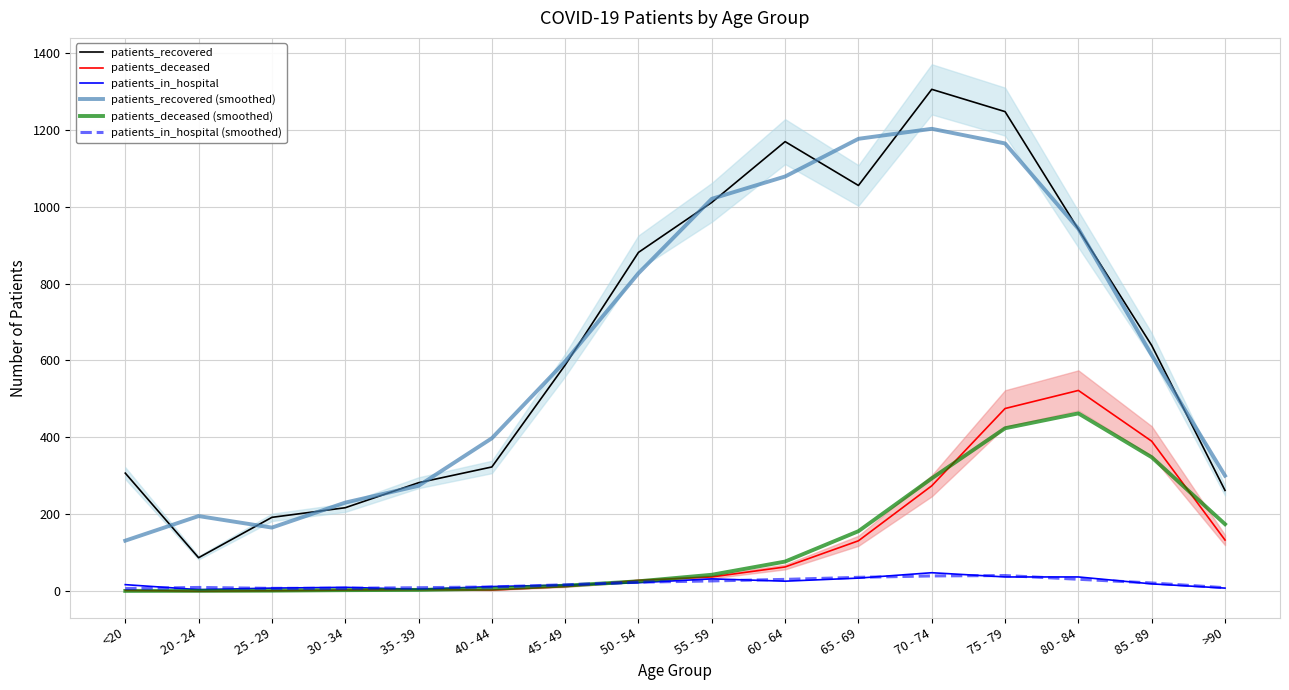

True or false: patients_in_hospital has more than 0 interior local peaks.

True